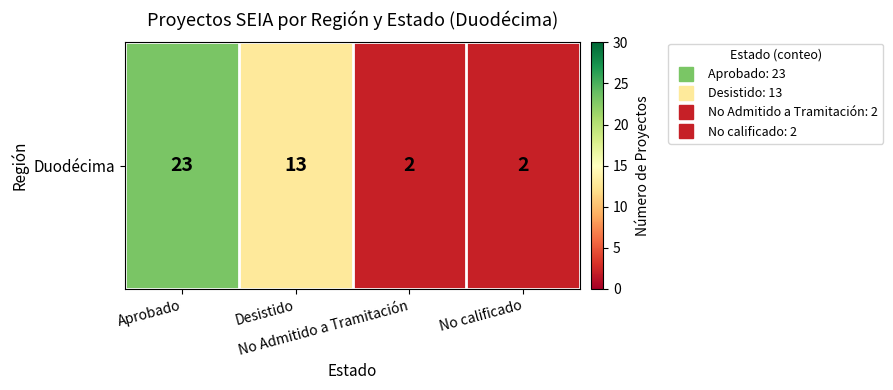

Reading left to right, list all the values displayed in this chart.

23	13	2	2